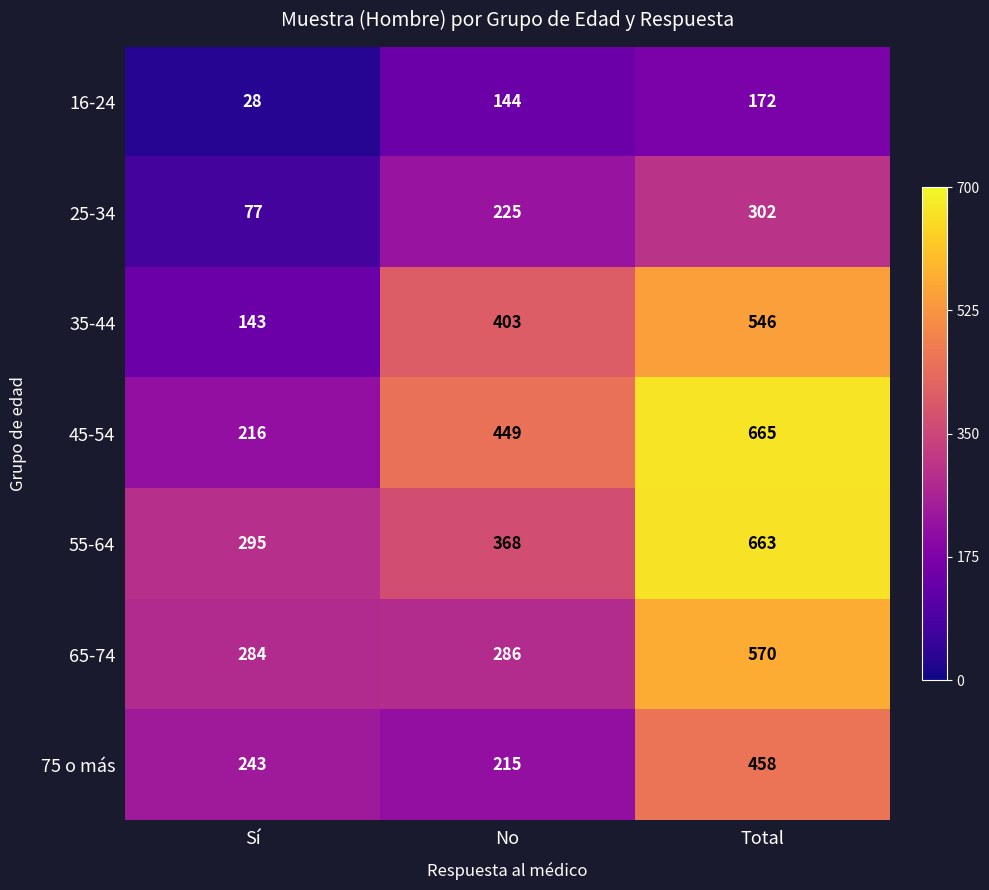

What is the difference between the 35-44 values at Total and No?

143